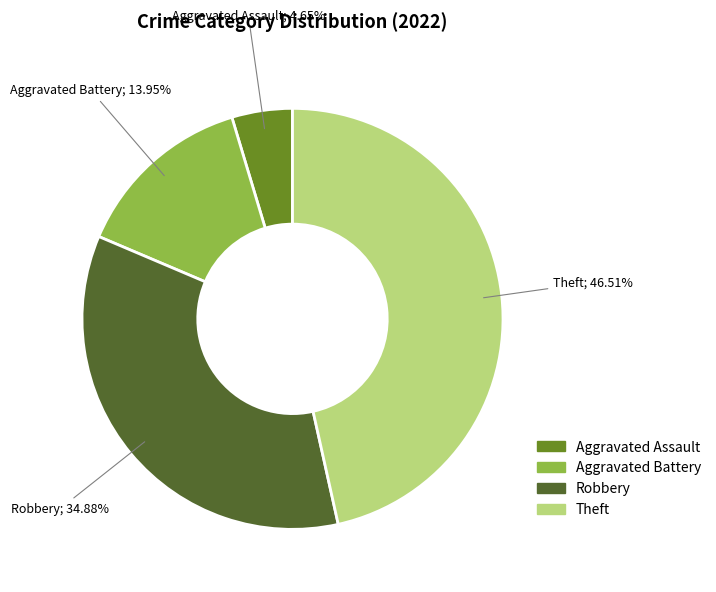

What percentage is the Aggravated Assault slice, to the nearest percent?

5%